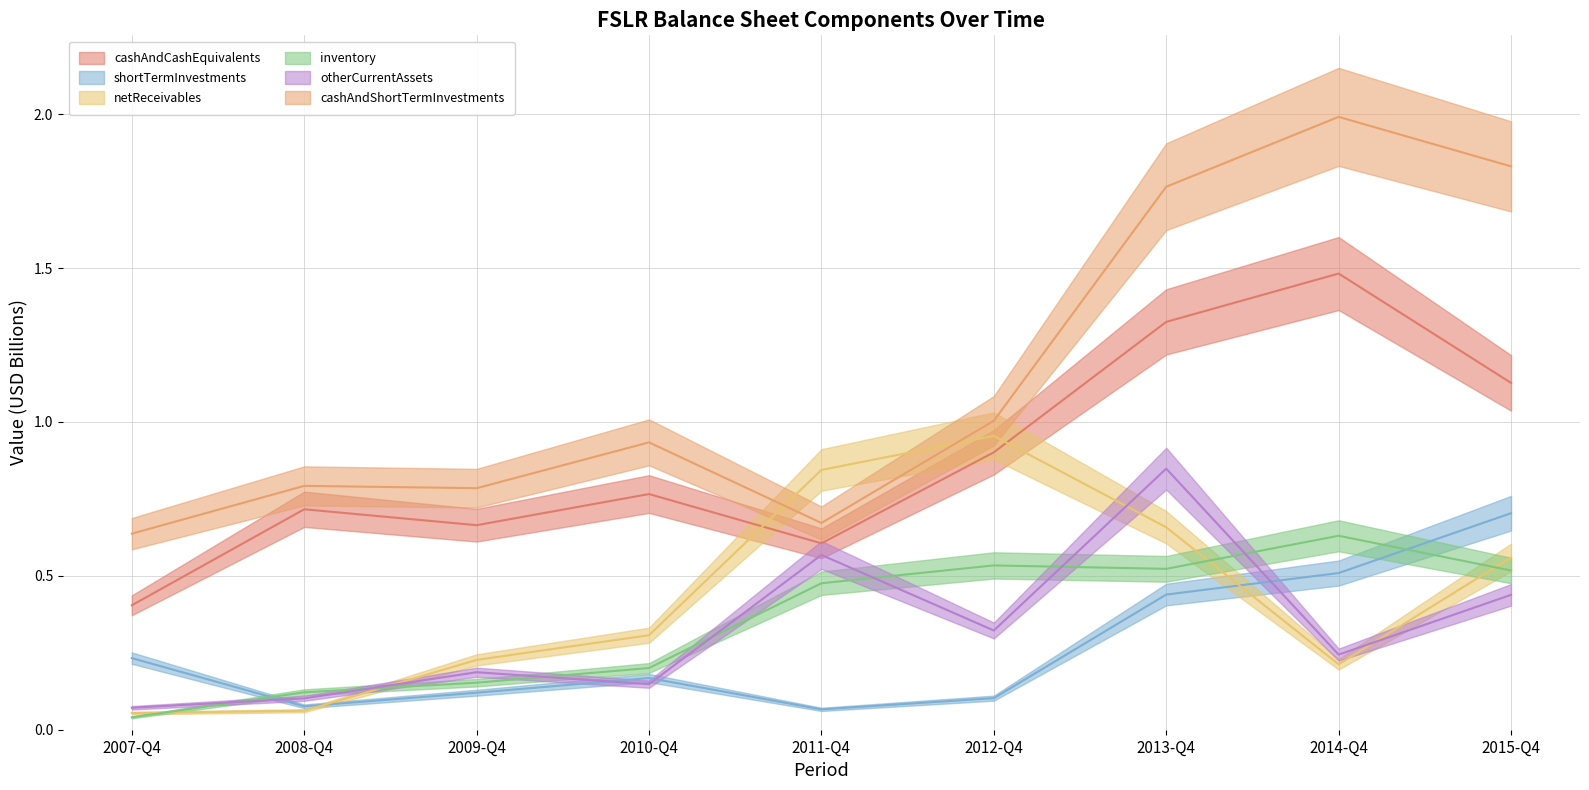

Reading right to left, what are all the values shown in this chart?

cashAndCashEquivalents: 1.1	1.5	1.3	0.9	0.6	0.8	0.7	0.7	0.4
shortTermInvestments: 0.7	0.5	0.4	0.1	0.1	0.2	0.1	0.1	0.2
netReceivables: 0.6	0.2	0.7	1.0	0.8	0.3	0.2	0.1	0.1
inventory: 0.5	0.6	0.5	0.5	0.5	0.2	0.2	0.1	0.0
otherCurrentAssets: 0.4	0.2	0.8	0.3	0.6	0.1	0.2	0.1	0.1
cashAndShortTermInvestments: 1.8	2.0	1.8	1.0	0.7	0.9	0.8	0.8	0.6